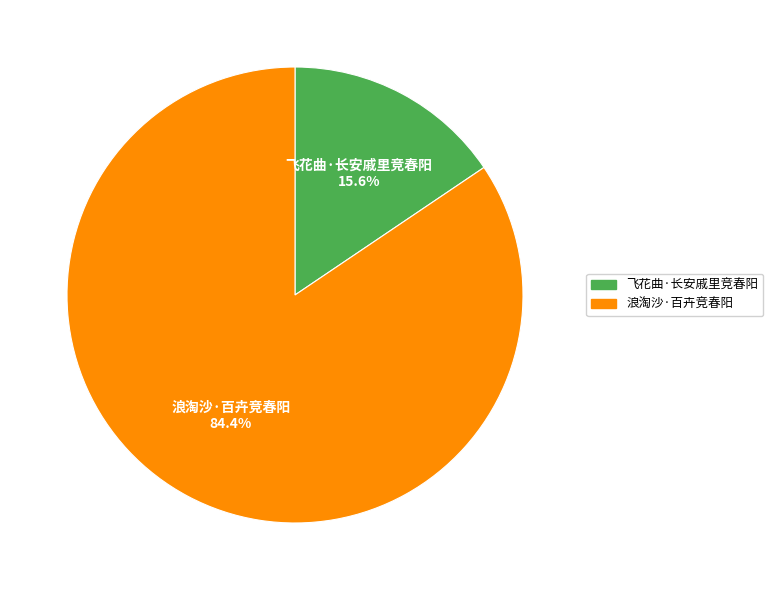

Which category has the biggest portion of the pie?

浪淘沙·百卉竞春阳